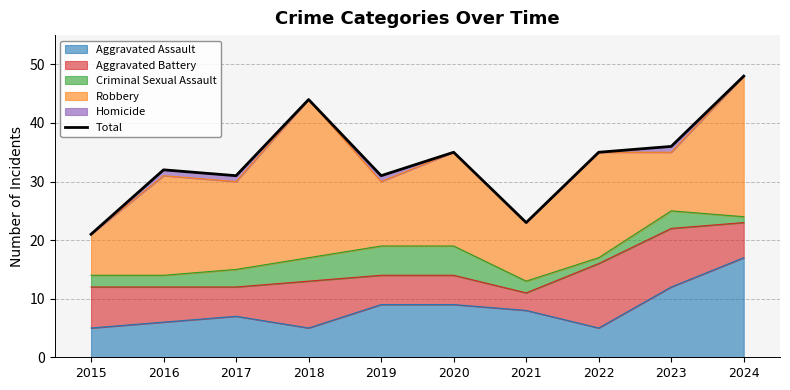

The Aggravated Assault series shows 3 at 2019. True or false?

False